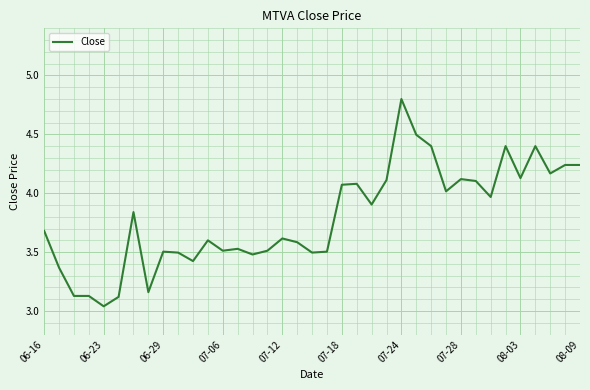

What is the greatest value displayed?

4.8